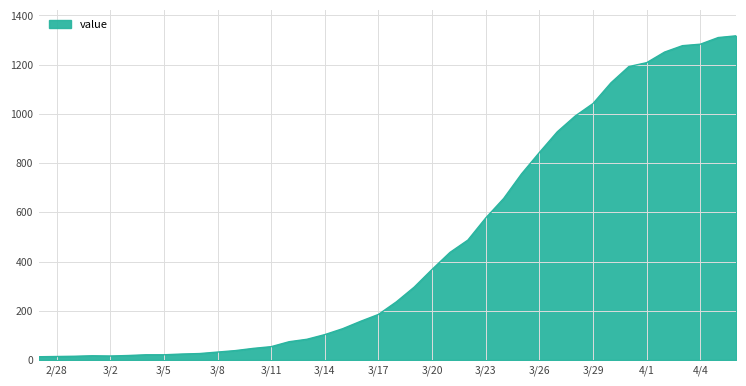

What is the maximum value shown in the chart?

1317